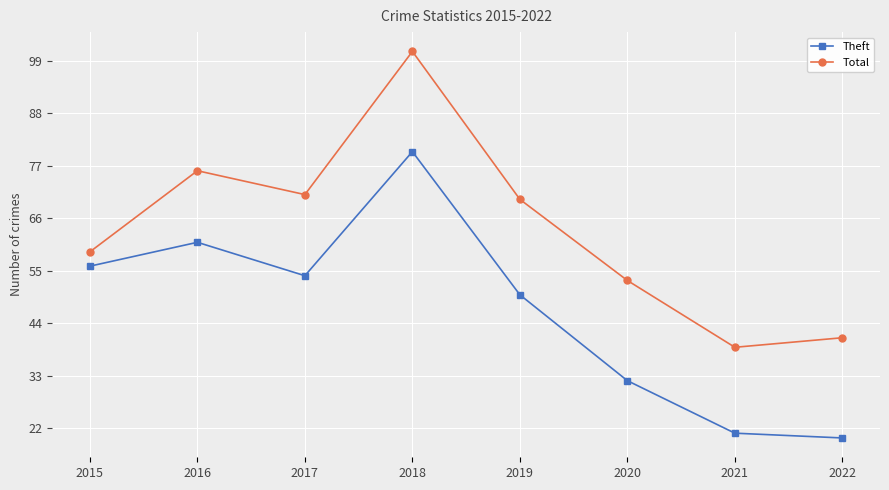

Rank the categories by Total value from highest to lowest.

2018, 2016, 2017, 2019, 2015, 2020, 2022, 2021